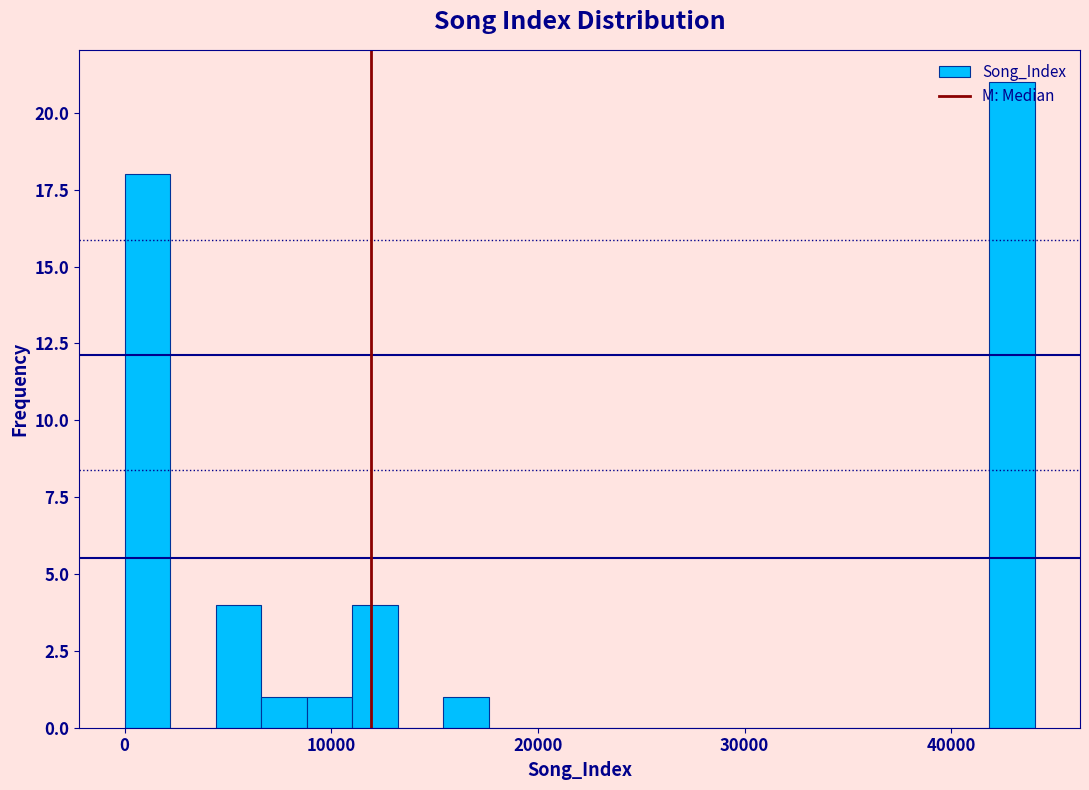

Around what value on the x-axis is the tallest bar? Give the approximate position of its centre, as read against the axis.

43000